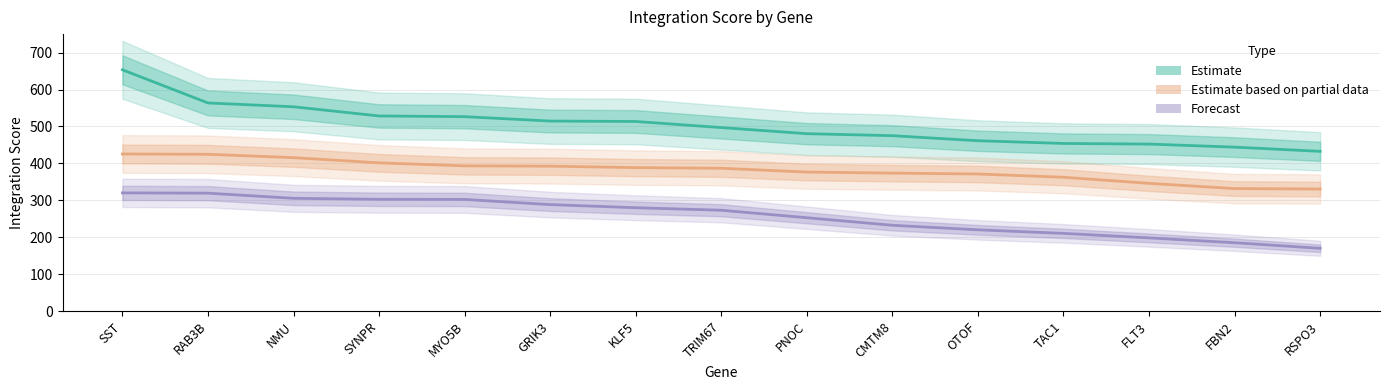

Which label corresponds to the smallest value in the chart?

RSPO3